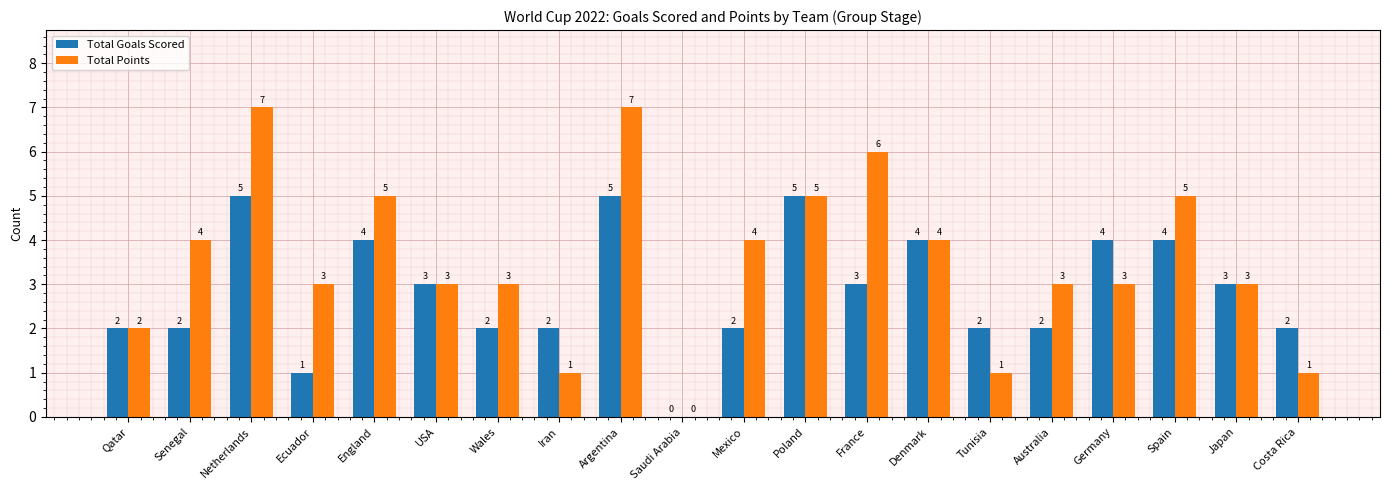

The Total Points series shows 4 at Ecuador. True or false?

False